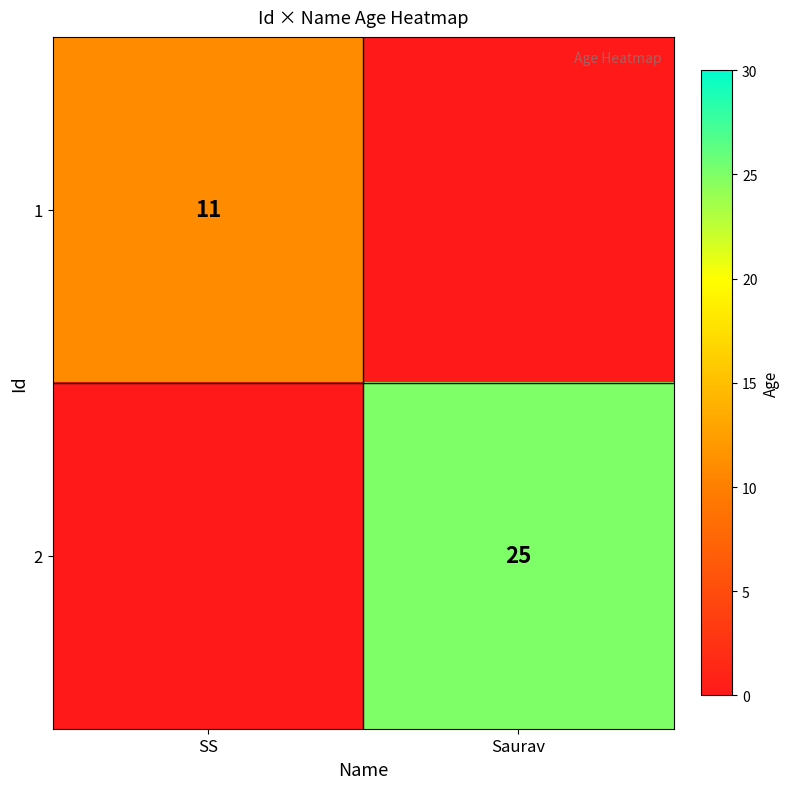

Is it true that 2 equals 33 at Saurav?

False